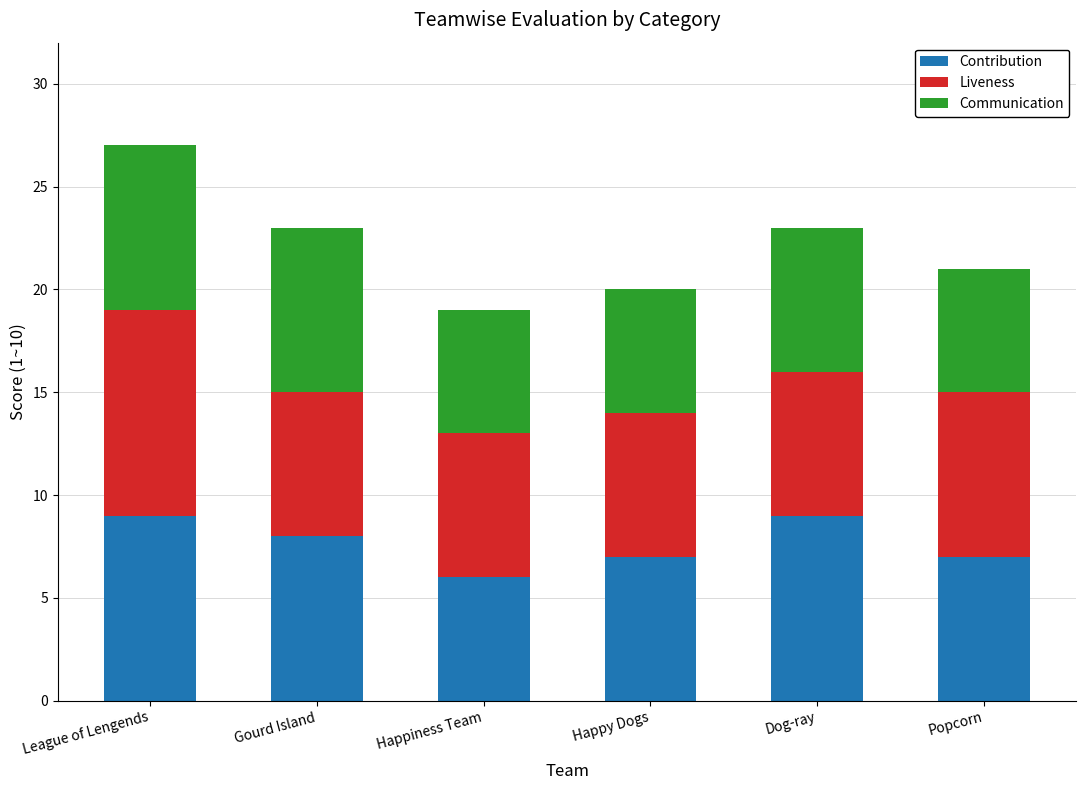

What is the difference between the maximum and minimum values in the Contribution series?

3